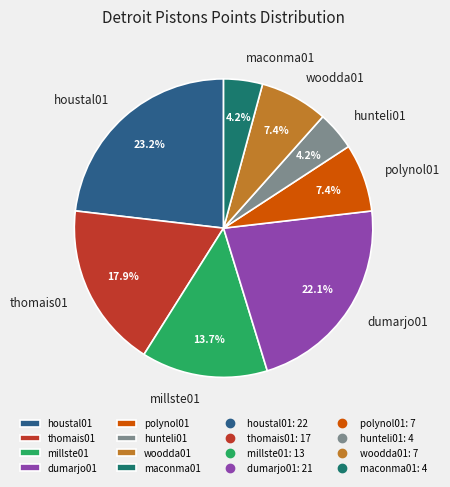

How much of the chart is everything except houstal01?

76.8%